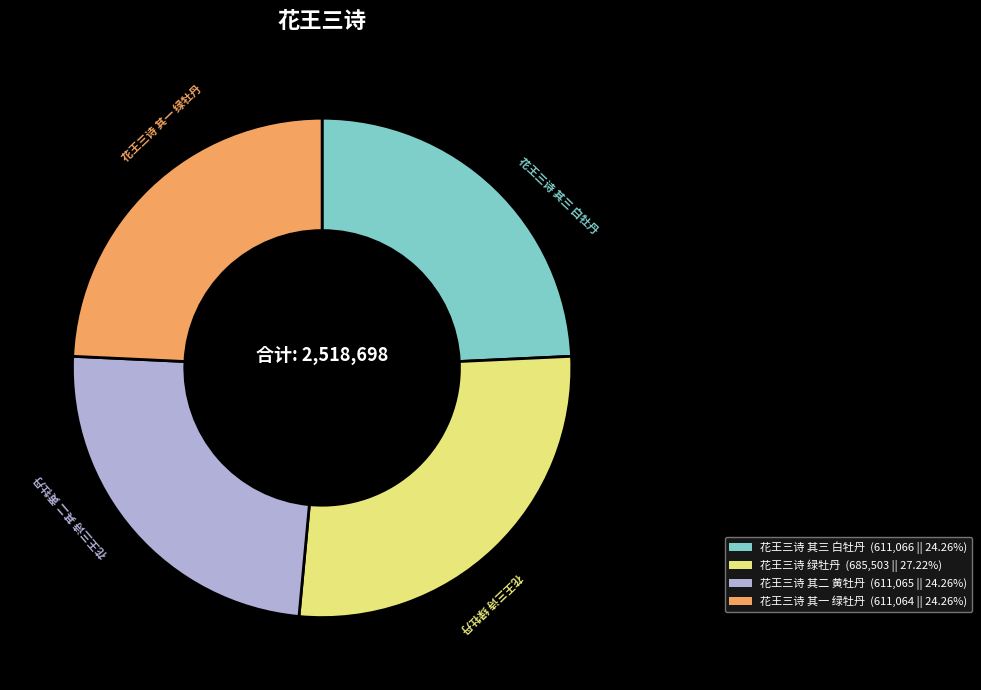

Is there a majority slice in this chart?

No